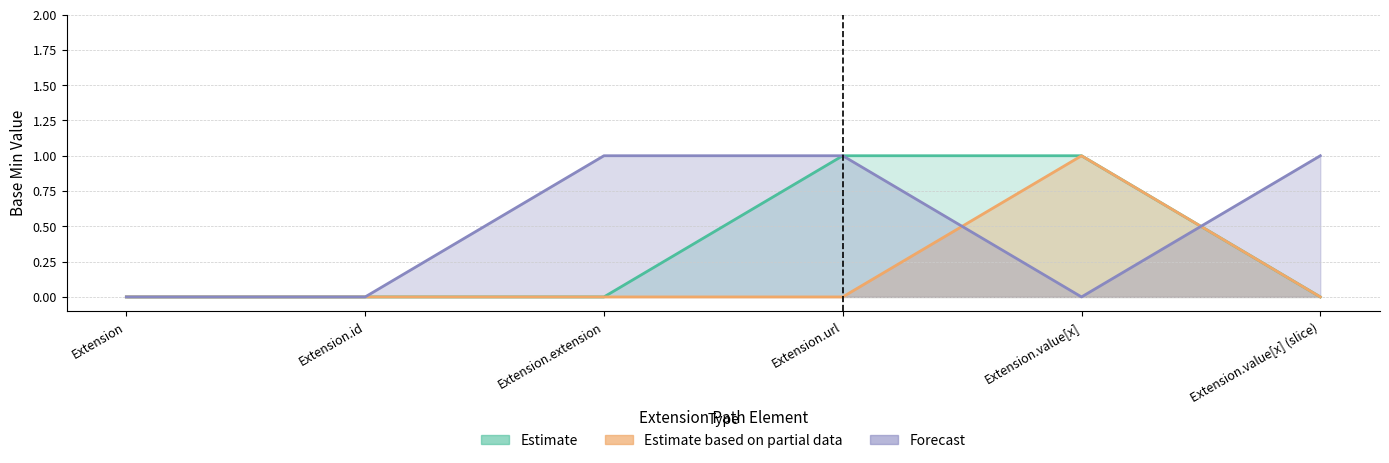

What is the difference between the highest and lowest values at Extension.value[x]?

1